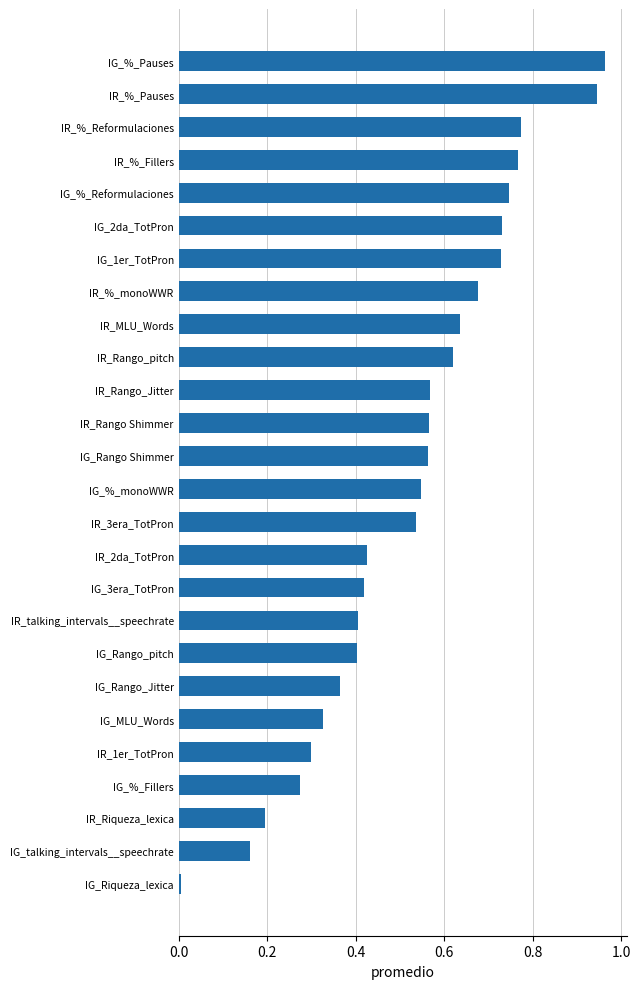

Between IG_3era_TotPron and IG_2da_TotPron, which is larger?

IG_2da_TotPron